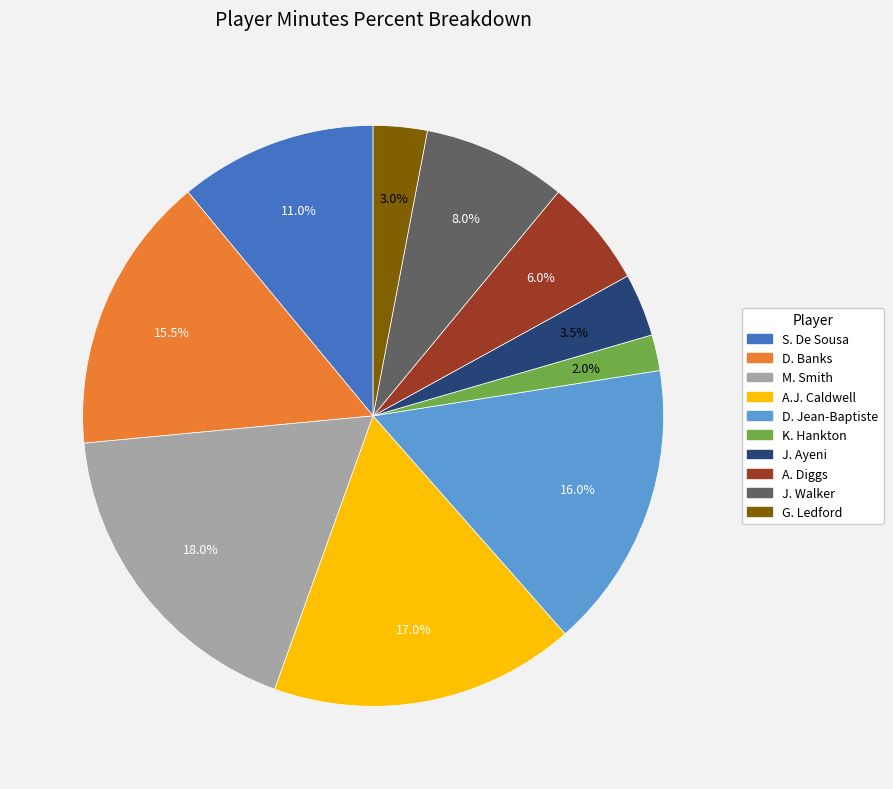

Is S. De Sousa the majority of the pie?

No